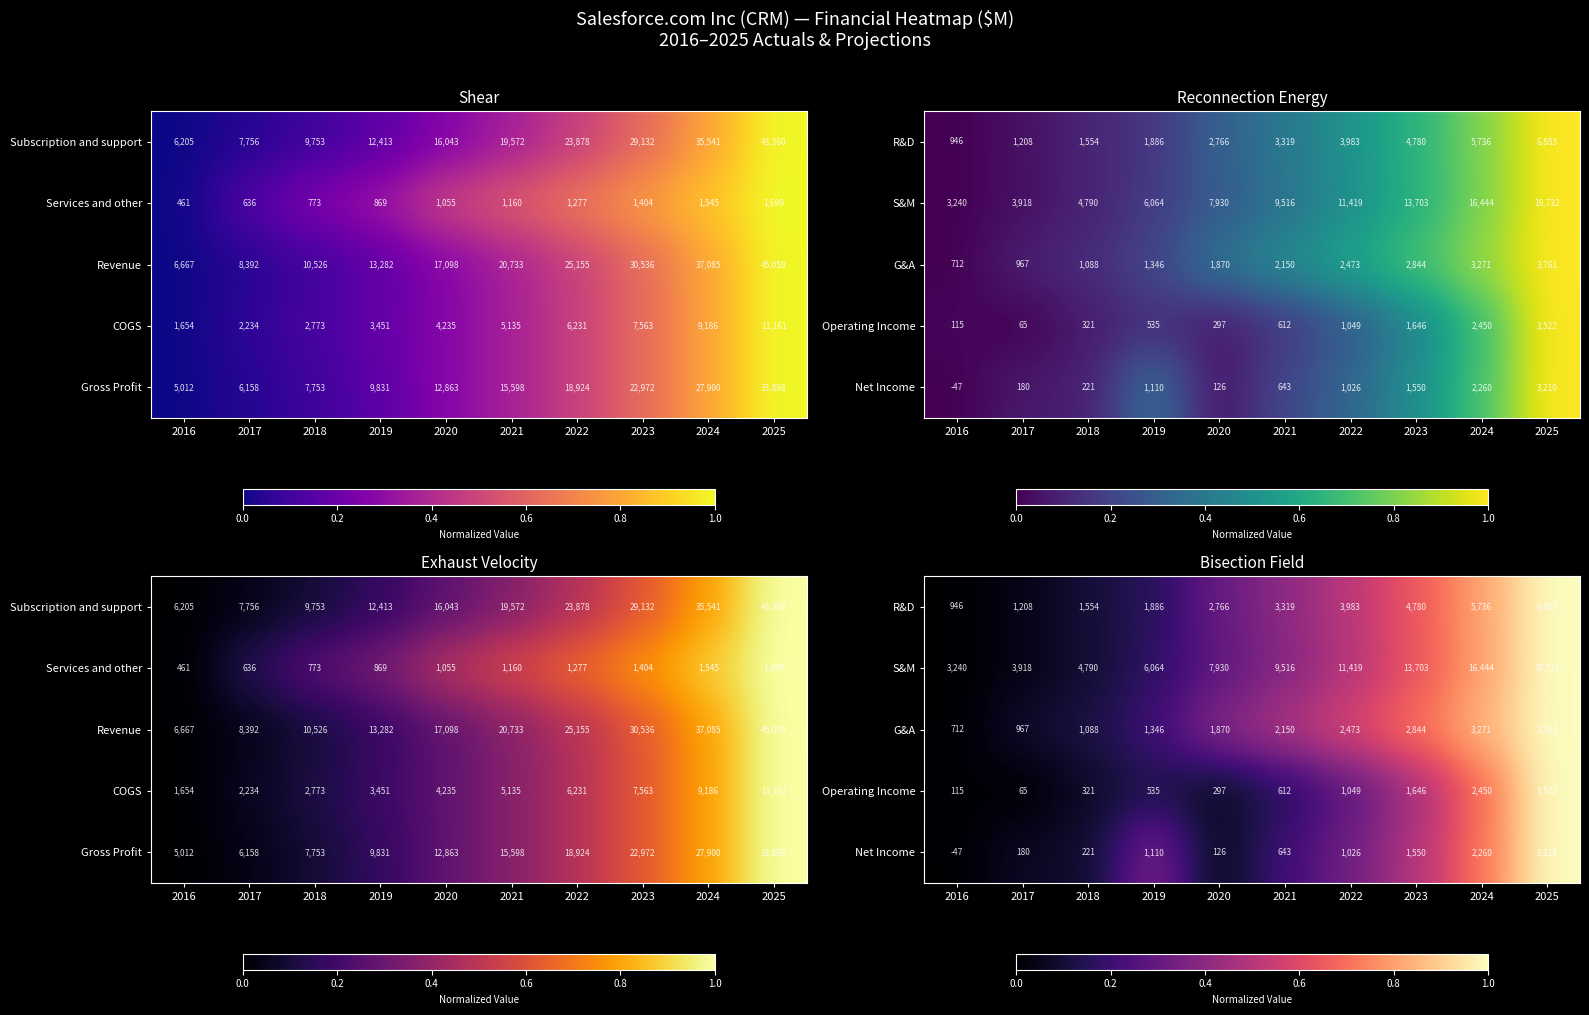

Is the value of R&D at 2021 greater than the value of G&A at 2021?

No